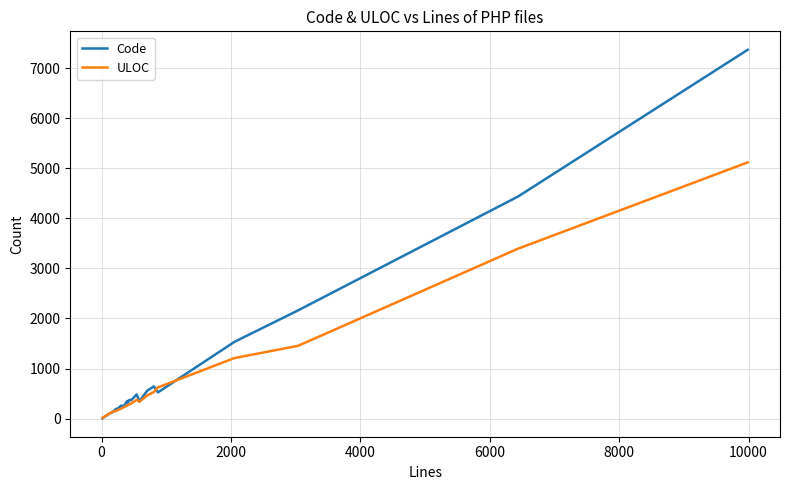

List the series in order of their overall mean, lowest first.

ULOC, Code